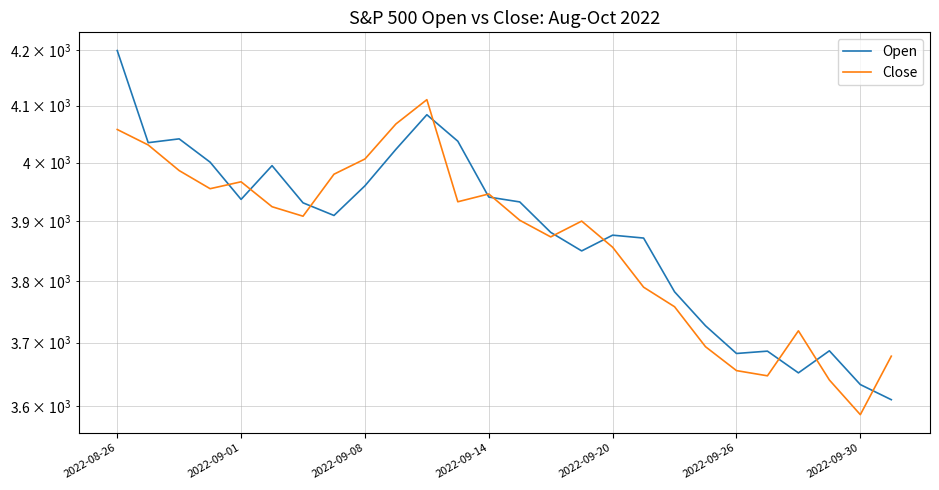

What position from the left is 2022-08-26?

1